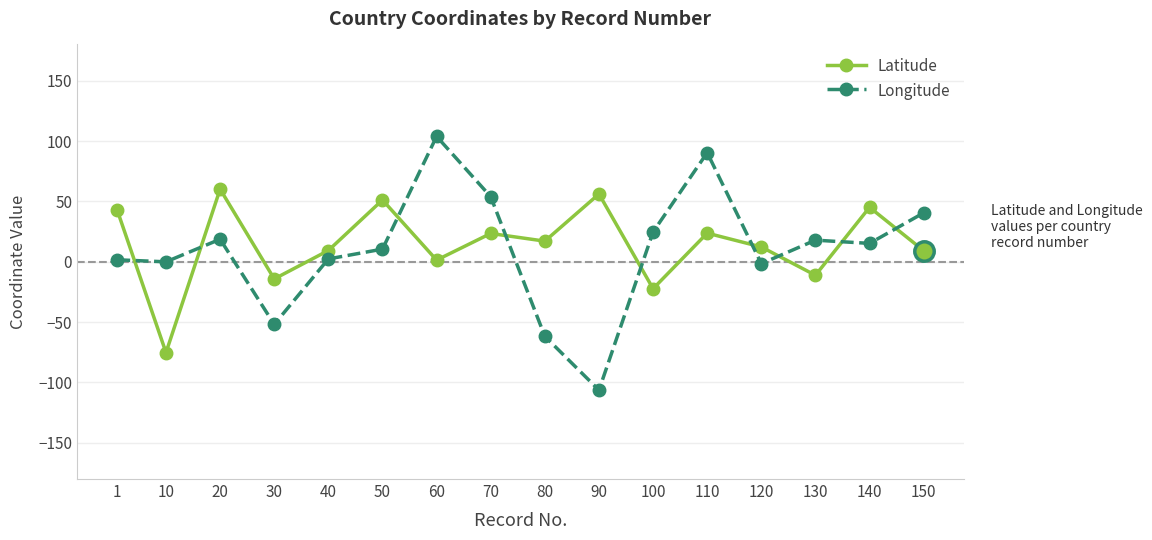

Where do Longitude and Latitude first cross each other?

1 and 10